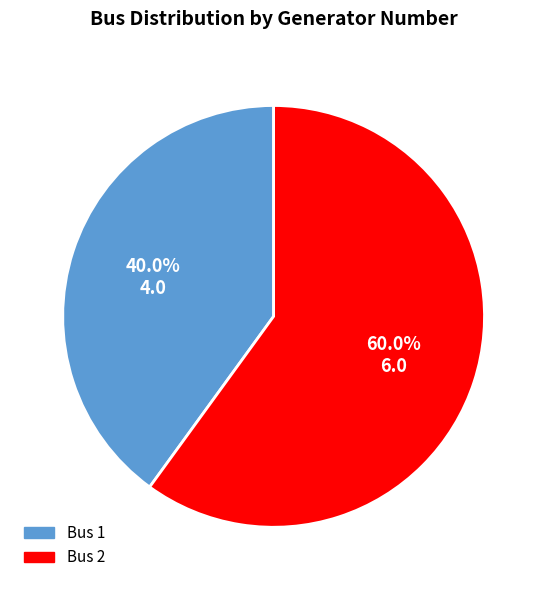

To the nearest percent, what is the difference between the largest and smallest slice percentages?

20%